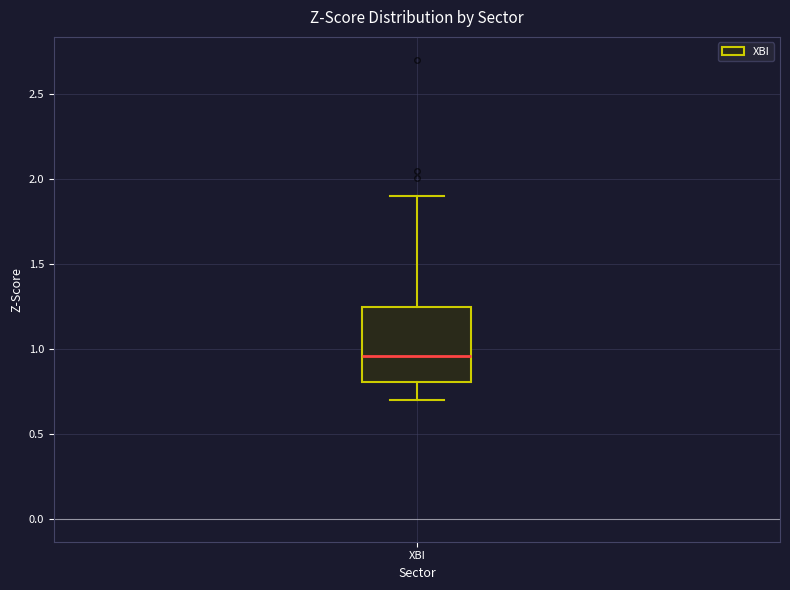

Transcribe this box plot: give where the median line is, the range the box spans, and where the two whiskers end, as read against the y-axis. The values are not printed on the chart, so give them approximately, as read against the axis.

median 0.95, box 0.80 to 1.25, whiskers 0.70 to 1.90